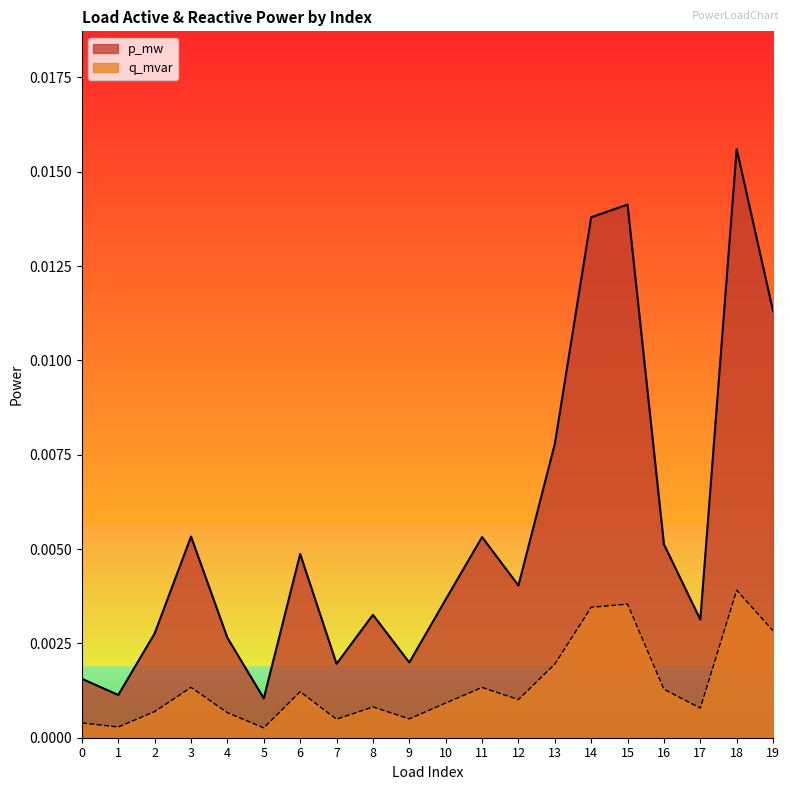

Which series changed the most between 4 and 18?

p_mw